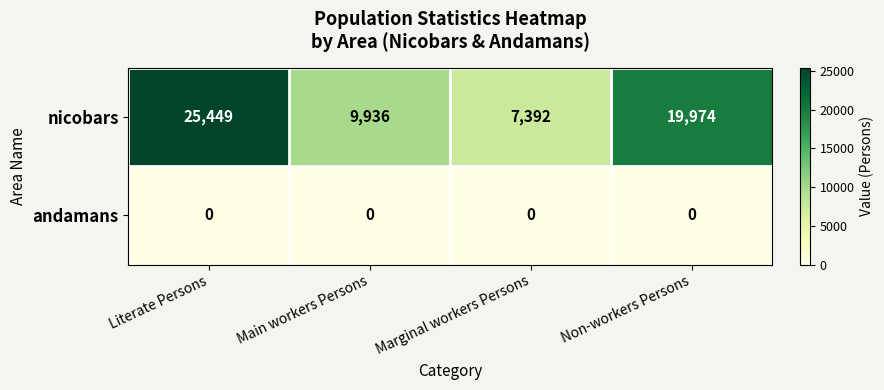

Read the nicobars value at Marginal workers Persons, to the nearest 10.

7390